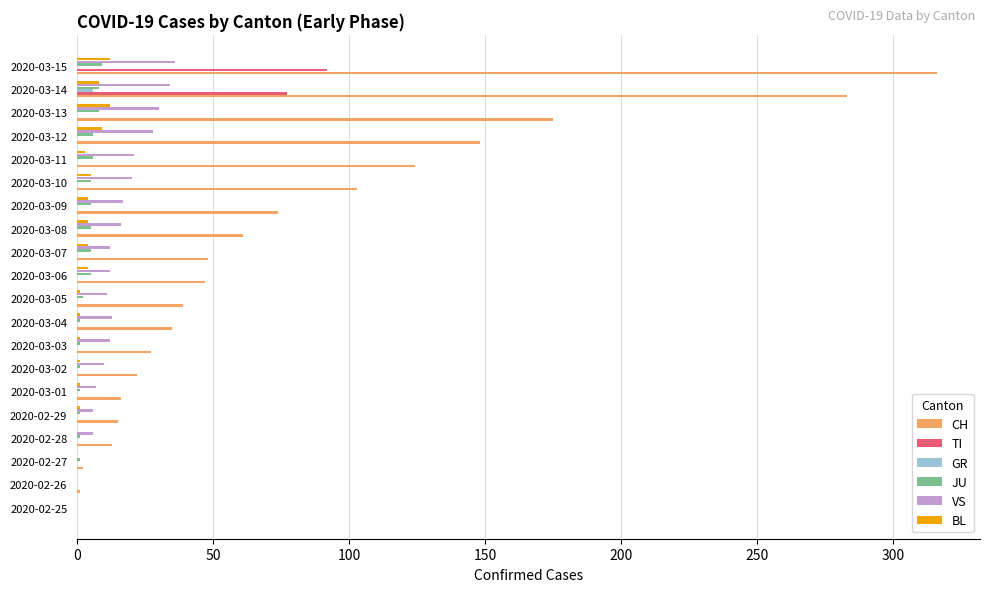

The CH series shows 175 at 2020-03-13. True or false?

True